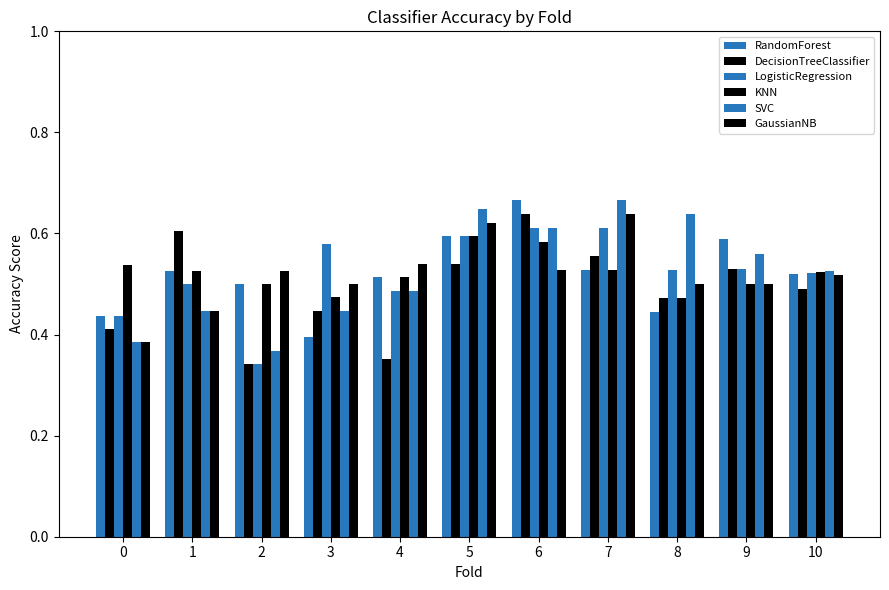

Reading left to right, what are all the values shown in this chart?

RandomForest: 0.4	0.5	0.5	0.4	0.5	0.6	0.7	0.5	0.4	0.6	0.5
DecisionTreeClassifier: 0.4	0.6	0.3	0.4	0.4	0.5	0.6	0.6	0.5	0.5	0.5
LogisticRegression: 0.4	0.5	0.3	0.6	0.5	0.6	0.6	0.6	0.5	0.5	0.5
KNN: 0.5	0.5	0.5	0.5	0.5	0.6	0.6	0.5	0.5	0.5	0.5
SVC: 0.4	0.4	0.4	0.4	0.5	0.6	0.6	0.7	0.6	0.6	0.5
GaussianNB: 0.4	0.4	0.5	0.5	0.5	0.6	0.5	0.6	0.5	0.5	0.5